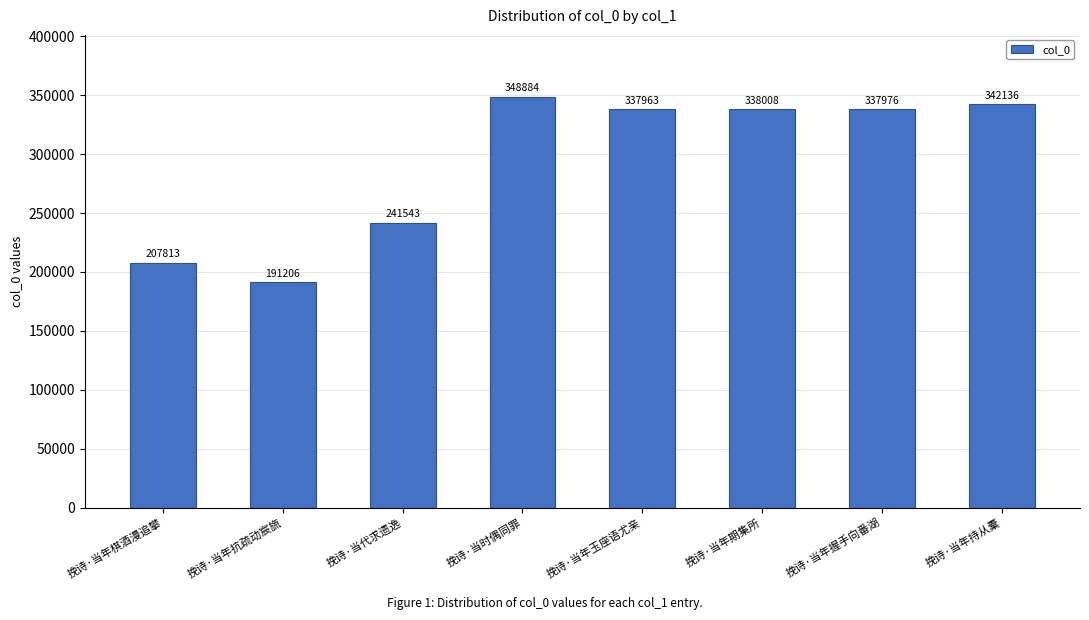

What is the ratio of the value at 挽诗·当代求遗逸 to the value at 挽诗·当年棋酒漫追攀?

1.2